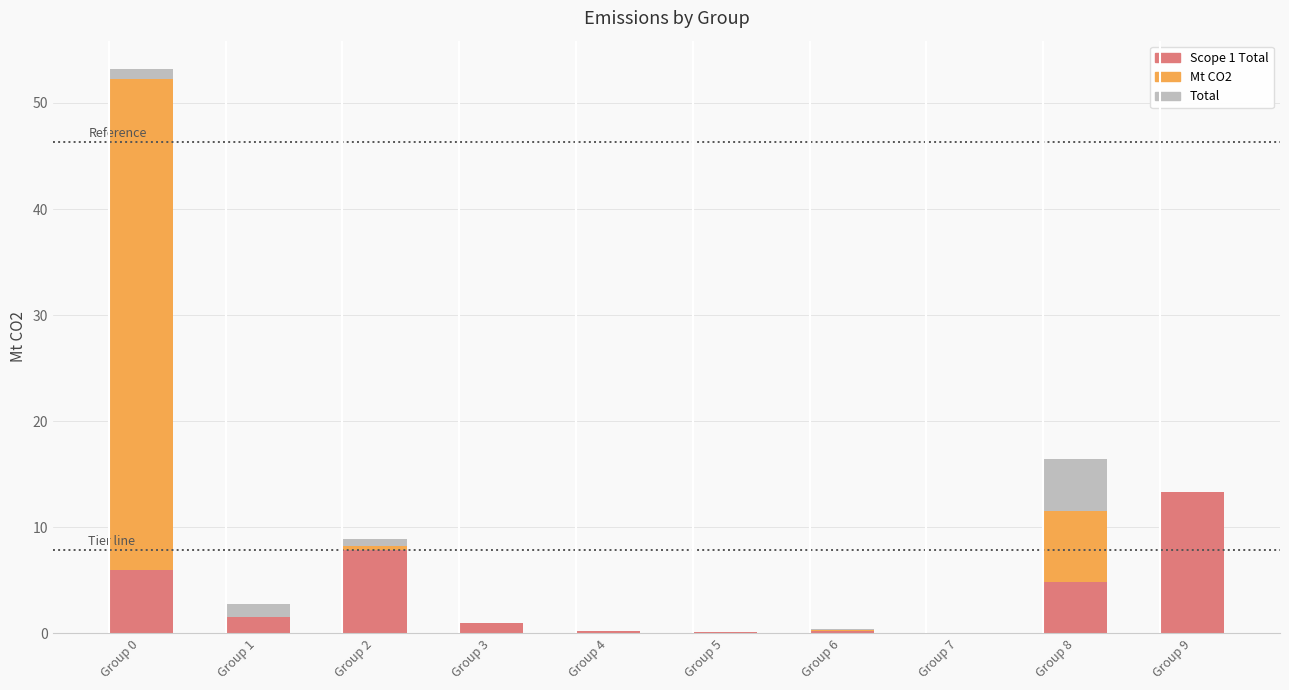

Does the chart contain stacked bars?

Yes